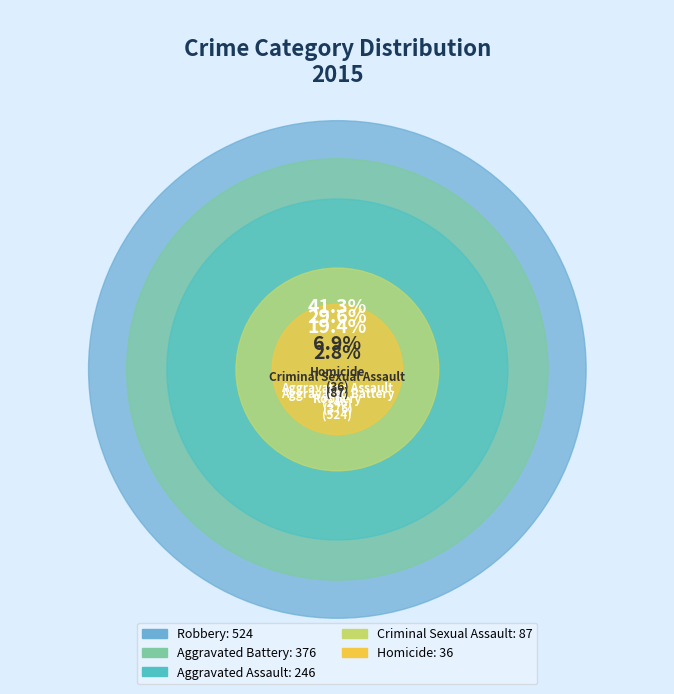

To the nearest percent, what is the difference between the Homicide and Robbery slice percentages?

38%